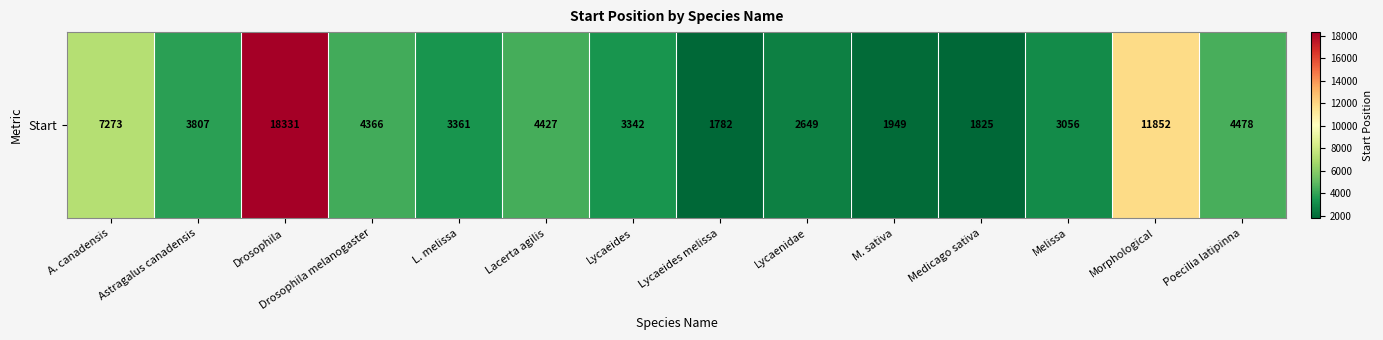

What is the minimum value shown in the chart?

1782